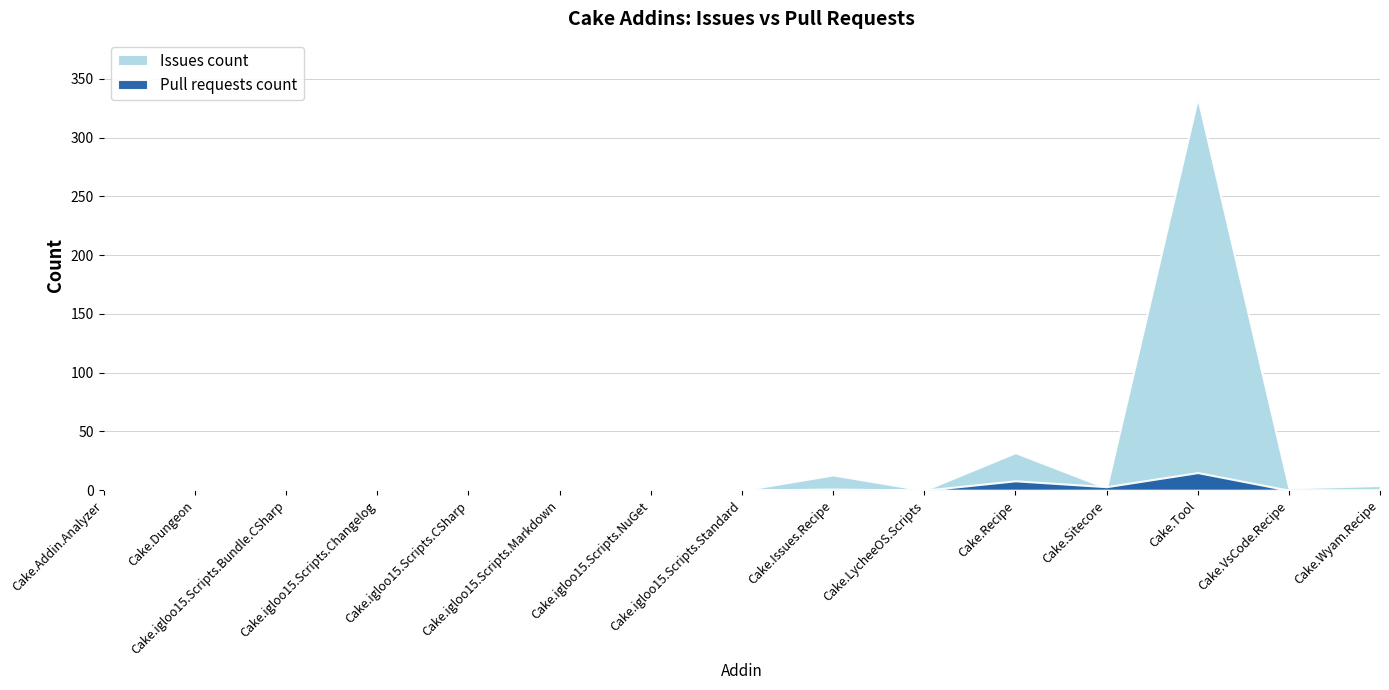

At which label does Pull requests count reach its minimum?

Cake.Addin.Analyzer